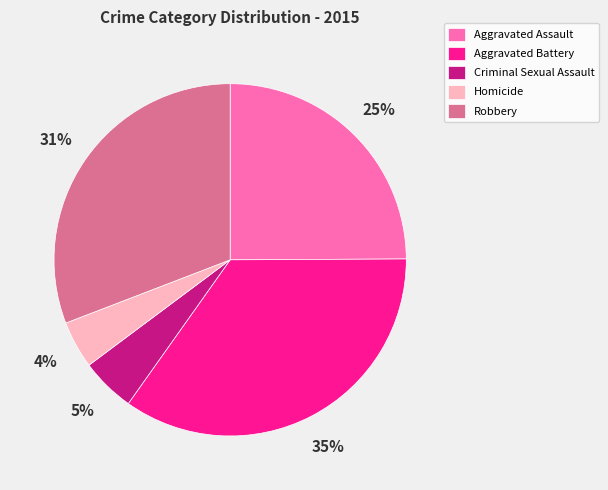

Is there any slice that represents more than half of the pie?

No